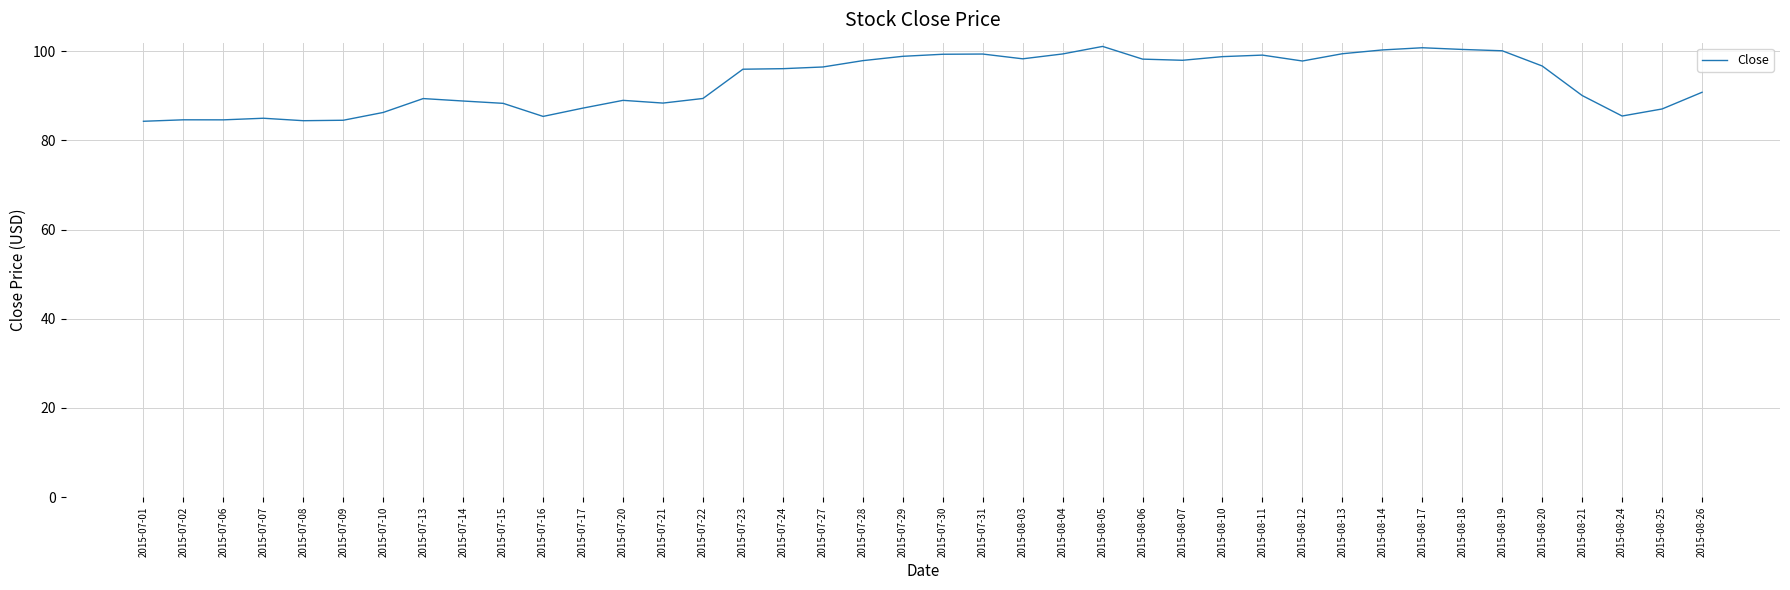

Is it true that the value at 2015-07-07 is 51.7?

False